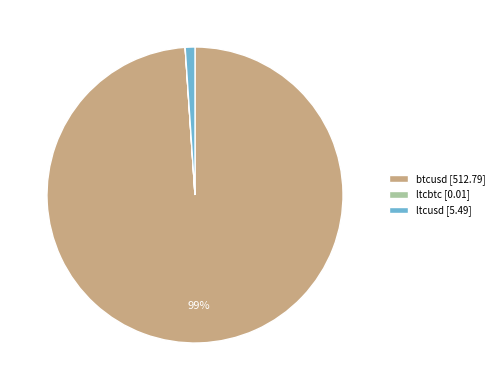

To the nearest percent, what percentage of the pie is ltcusd?

1%